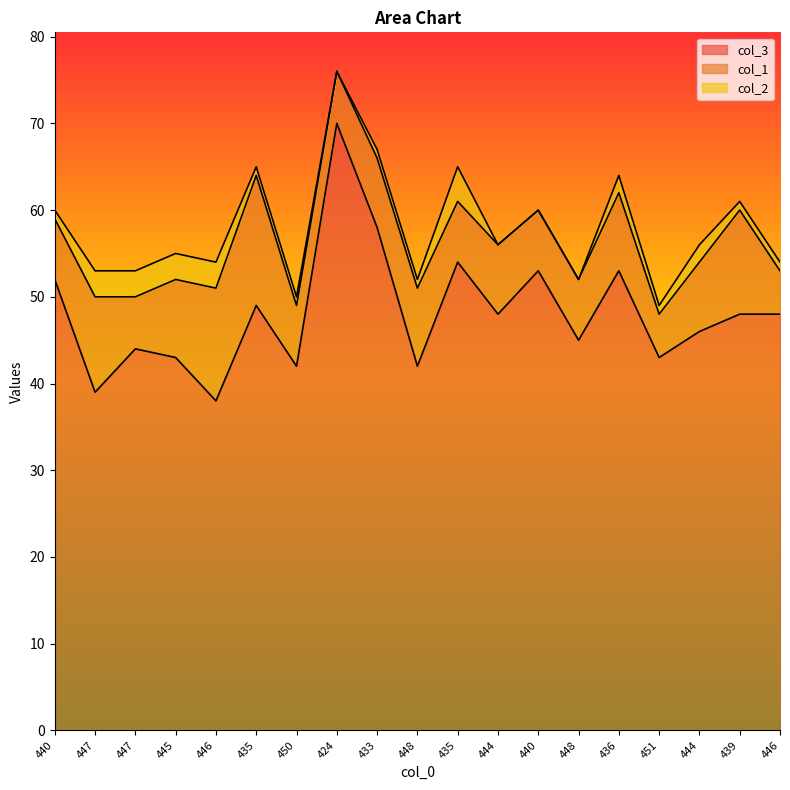

Does the chart display data point markers on the line(s)?

No